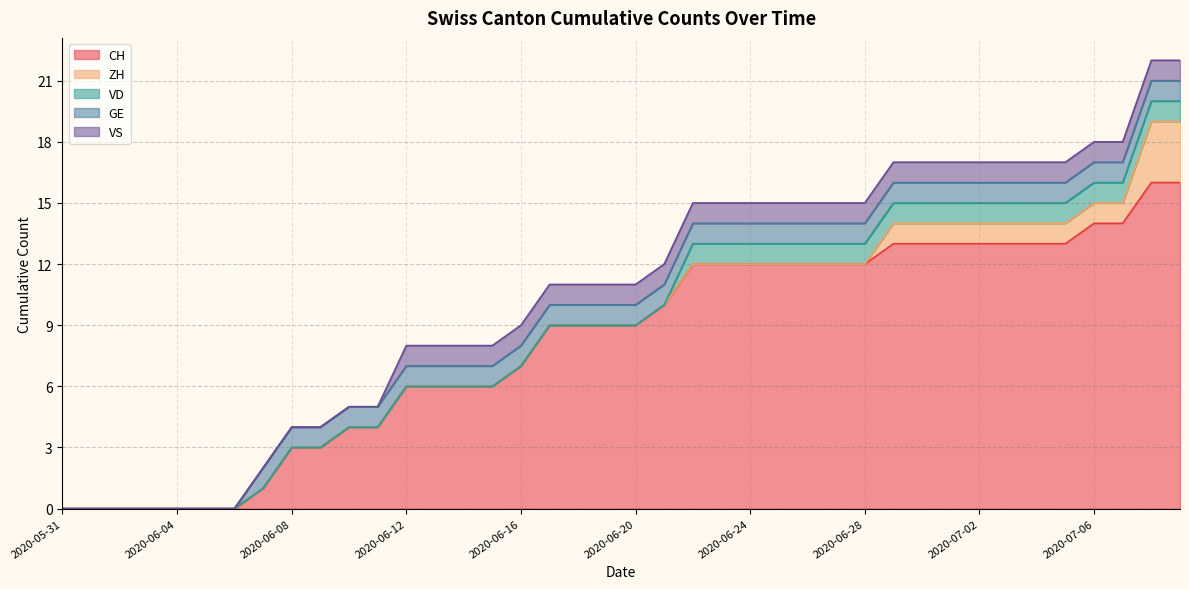

How many values in the GE series are below 1?

7